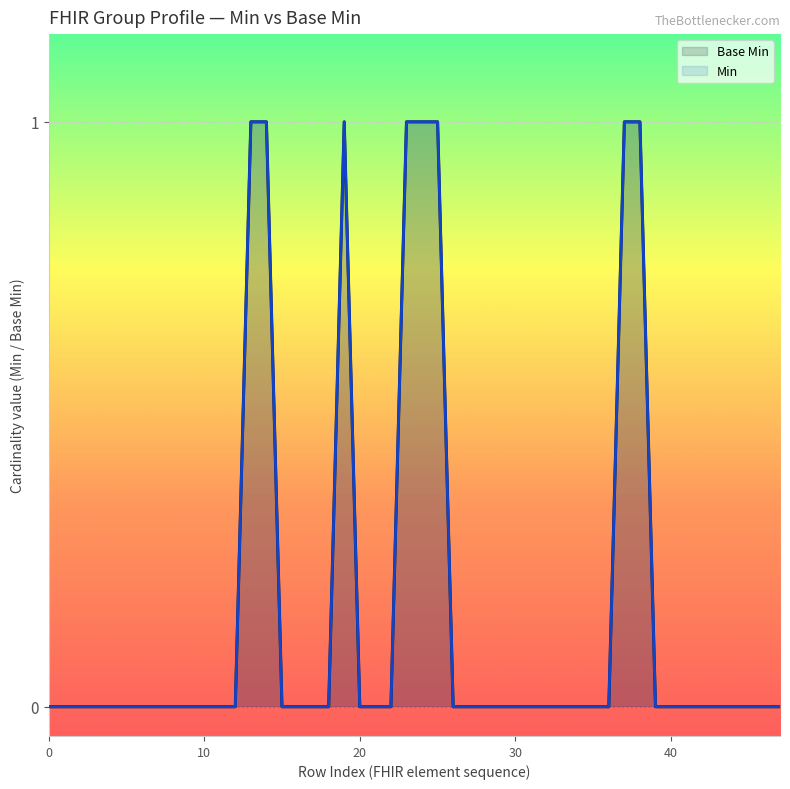

True or false: the data shows 0 at 0.

True